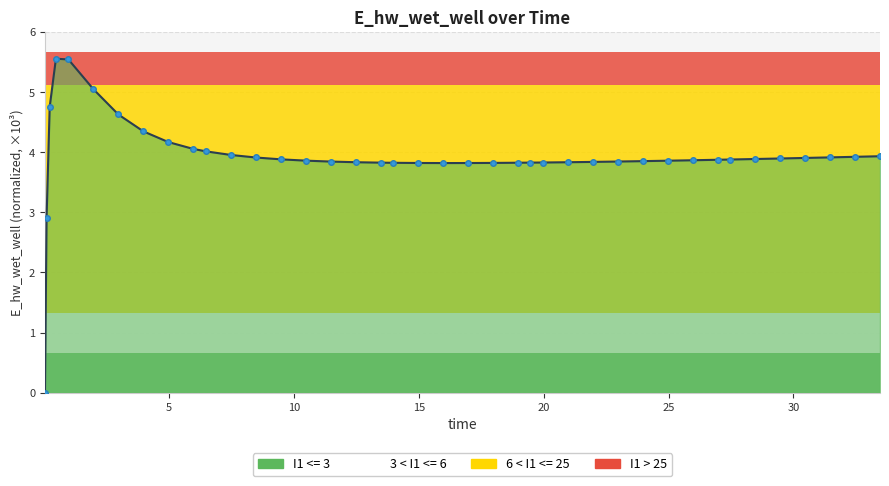

How many categories are shown in the chart?

40